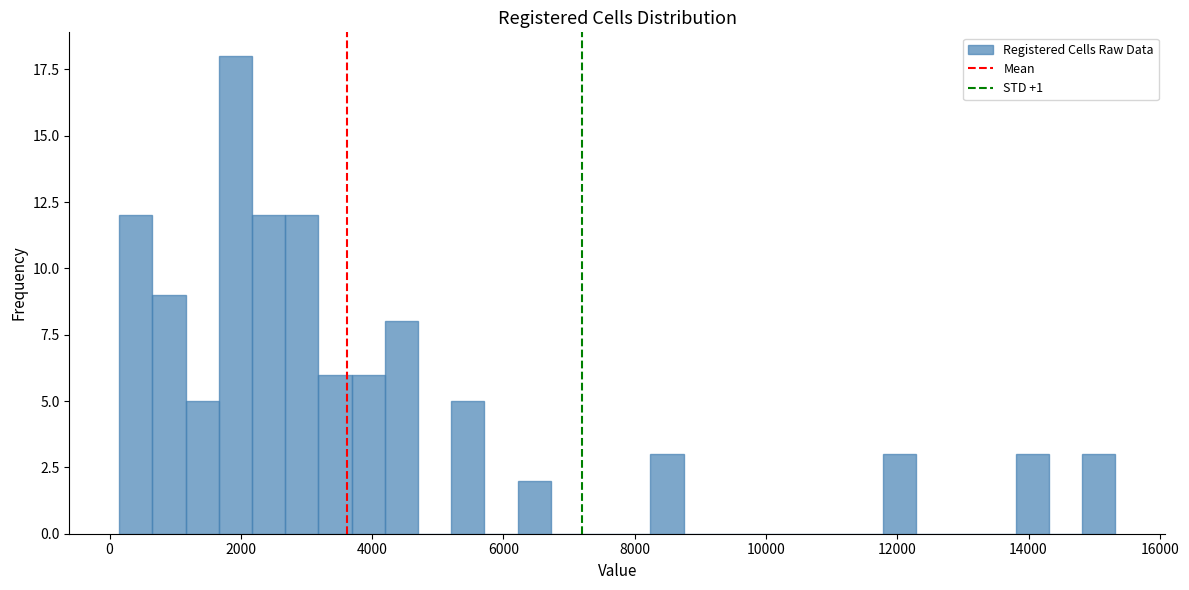

Around what value on the x-axis is the tallest bar? Give the approximate position of its centre, as read against the axis.

2000